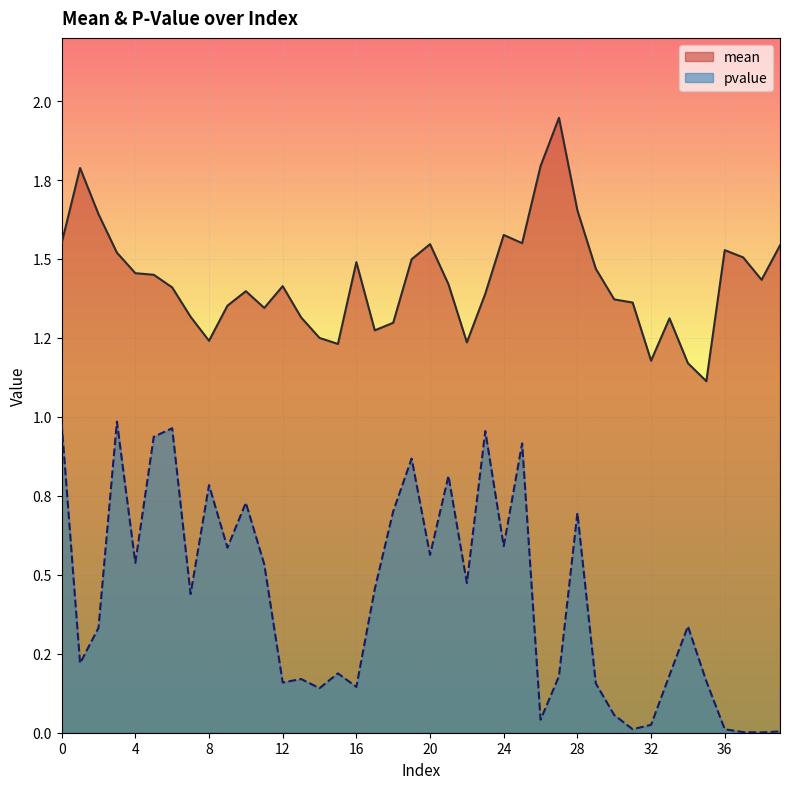

In mean, how many points are higher than both neighbors (excluding endpoints)?

9